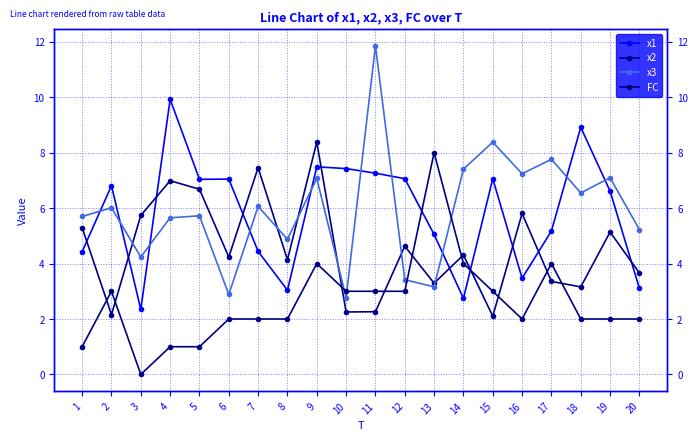

Is the value of x3 at 9 greater than the value of FC at 20?

Yes